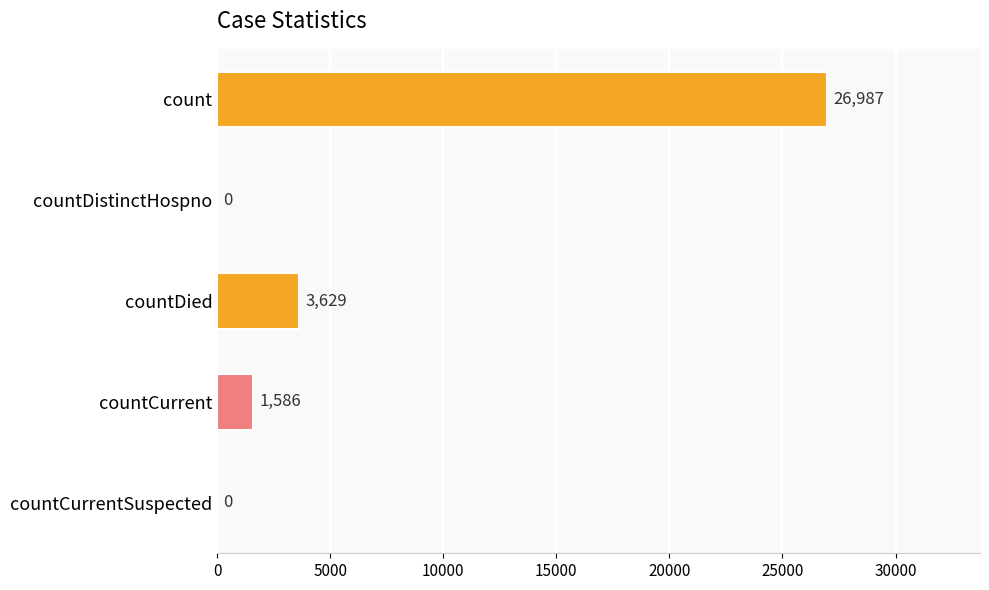

Which category has the highest value across all series?

count